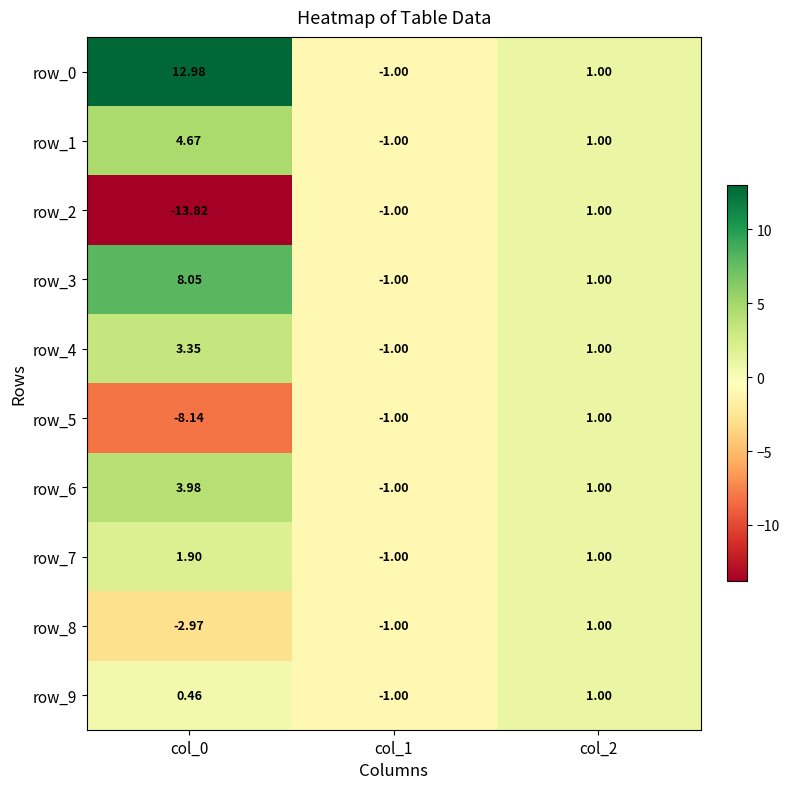

Is the value of row_7 at col_0 greater than the value of row_3 at col_0?

No